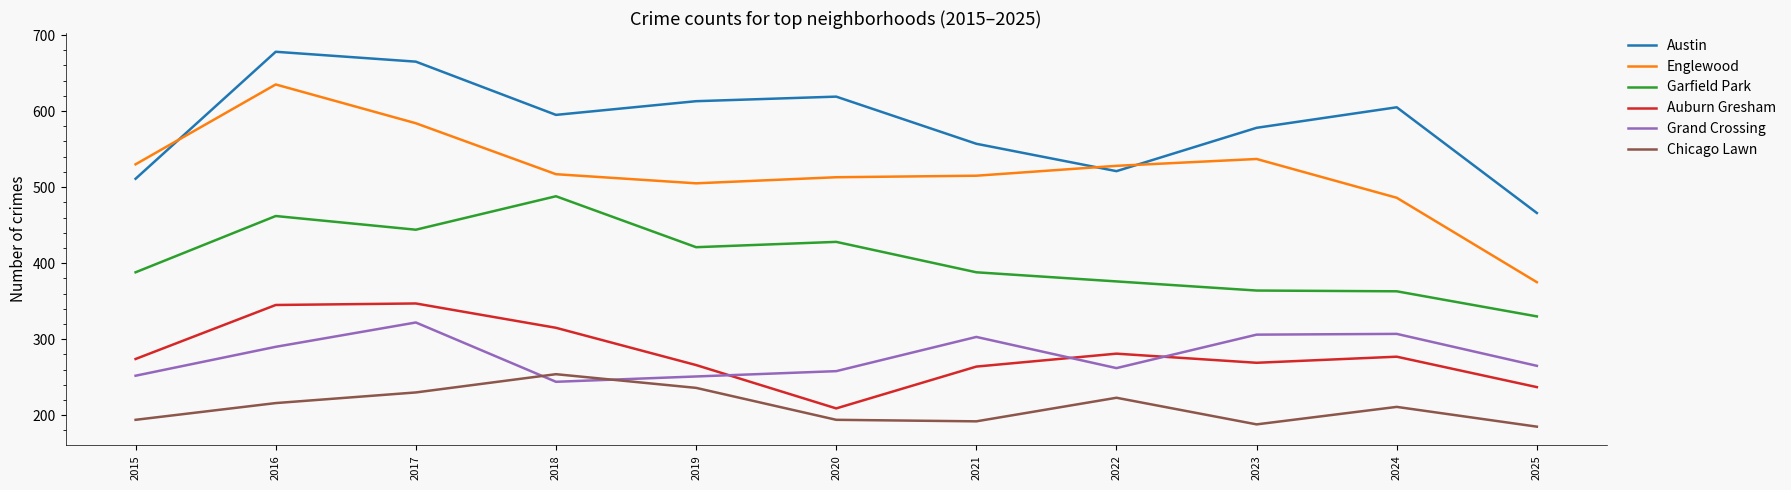

Which series has the largest total across all categories?

Austin